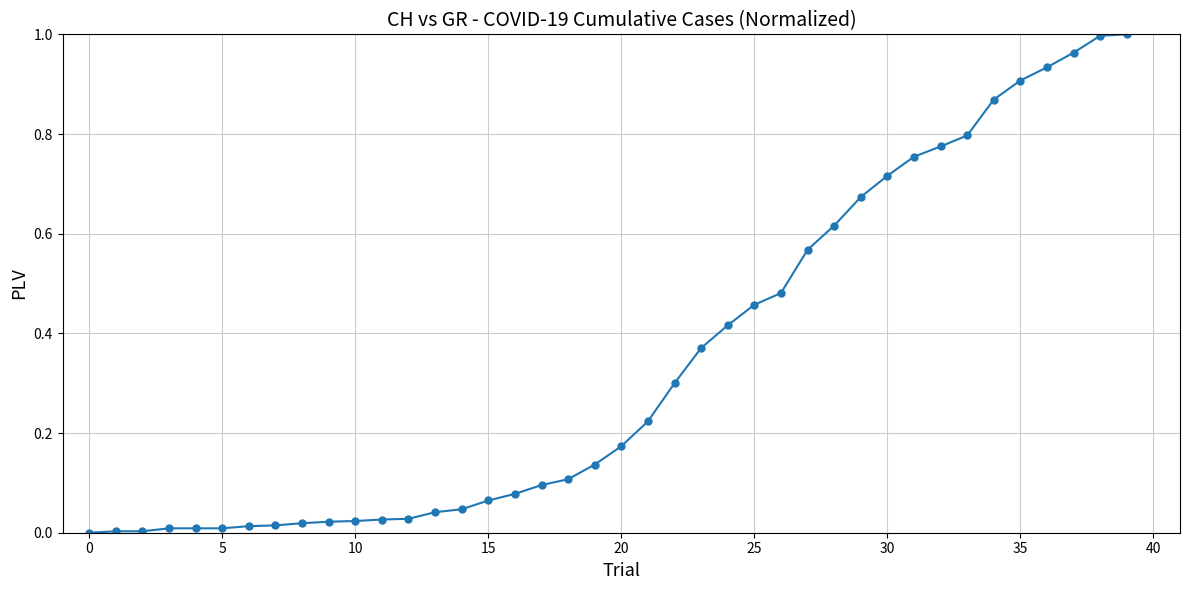

What is the average value?

0.3